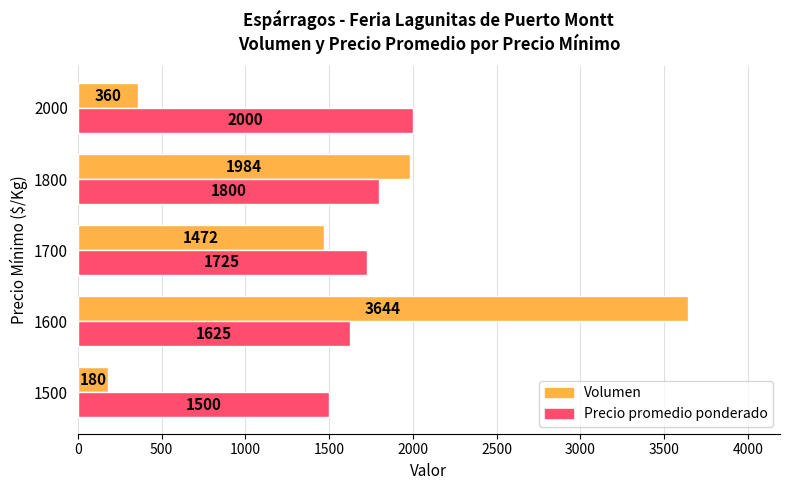

List the series in order of their overall mean, highest first.

Precio promedio ponderado, Volumen